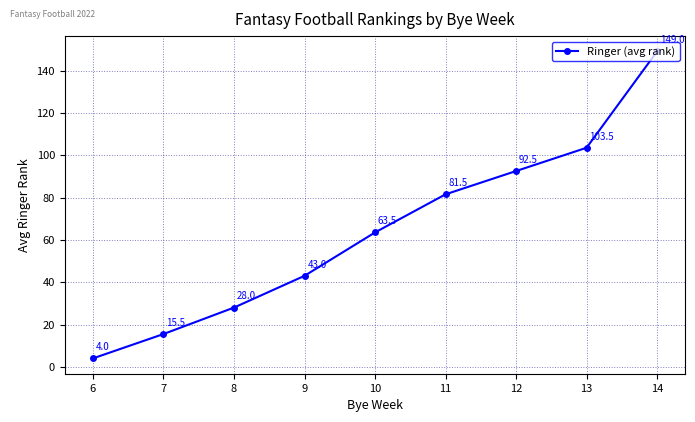

Between 13 and 14, which is larger?

14